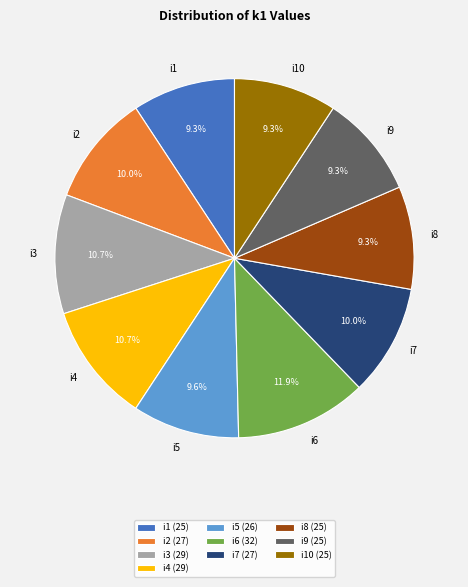

What percentage do i6 and i4 together represent?

22.6%